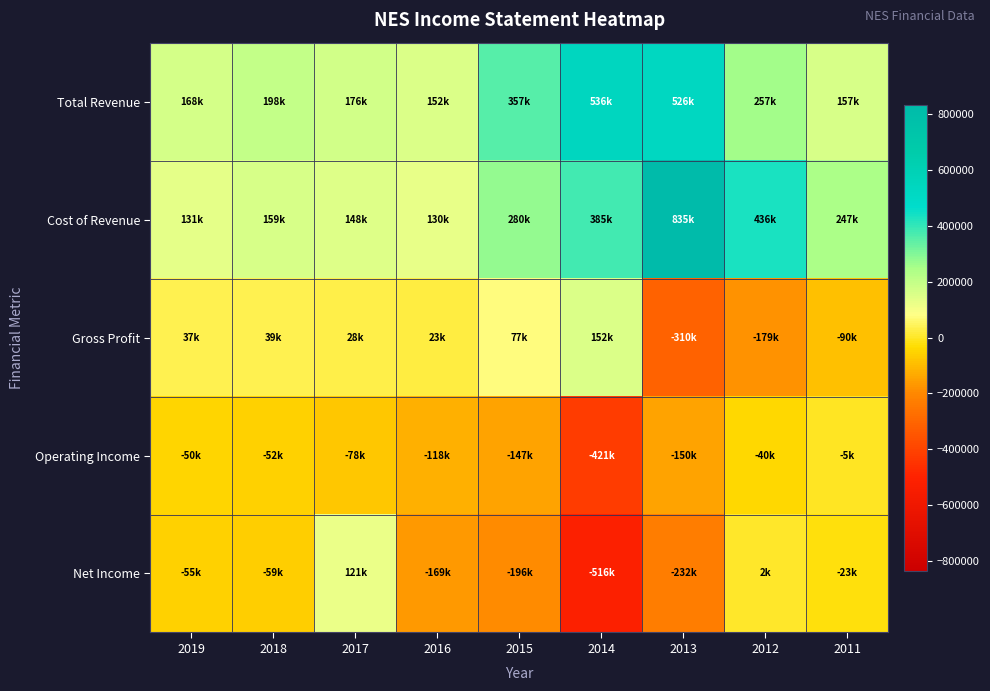

What is the difference between the highest and lowest values at 2018?

256800